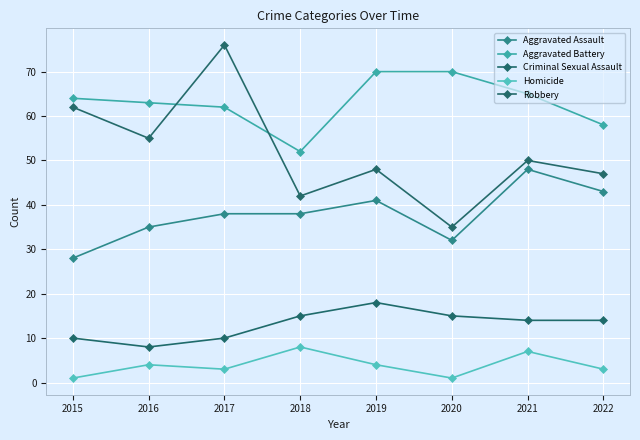

At which category does Homicide reach its first local peak?

2016